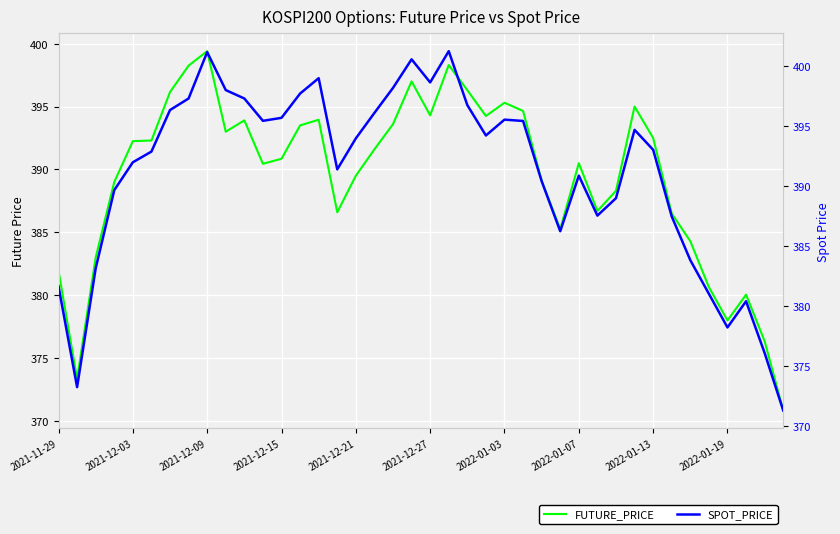

What is the minimum value for FUTURE_PRICE?

370.9